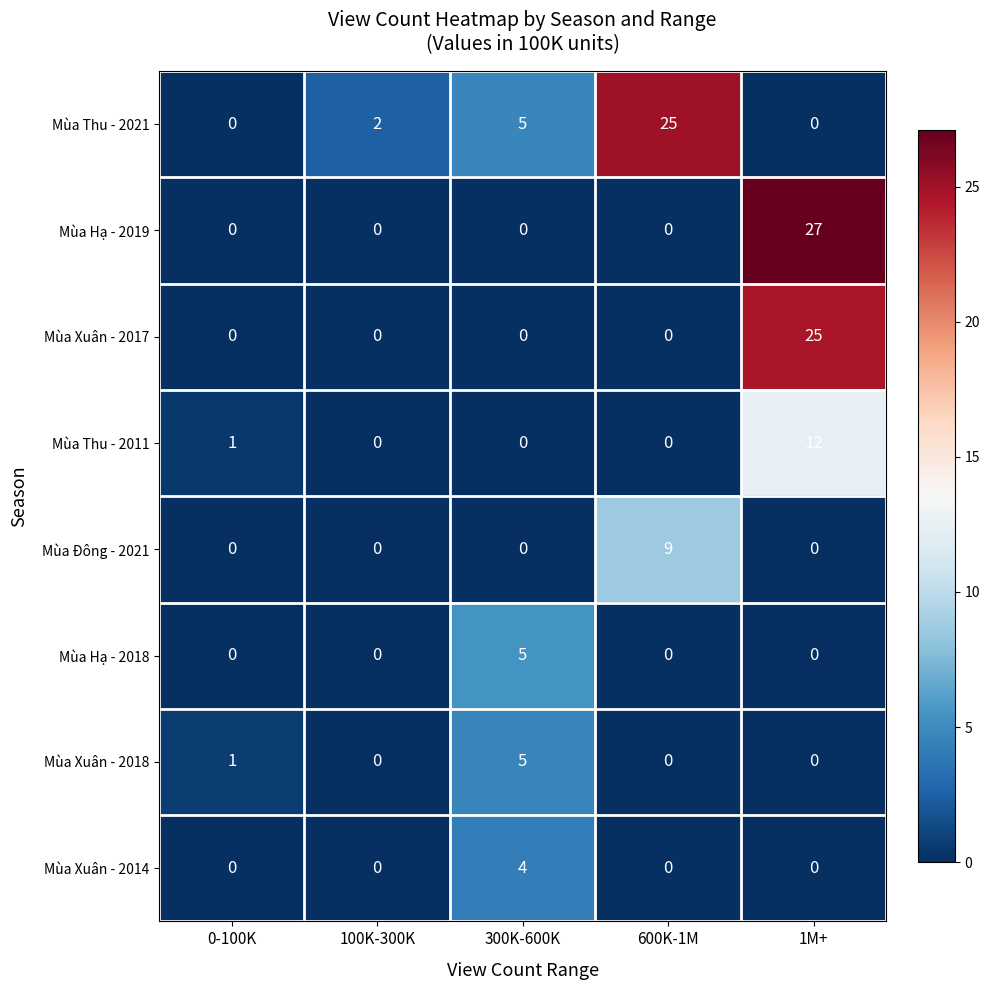

True or false: Mùa Xuân - 2018 has a value of 5 at 300K-600K.

True